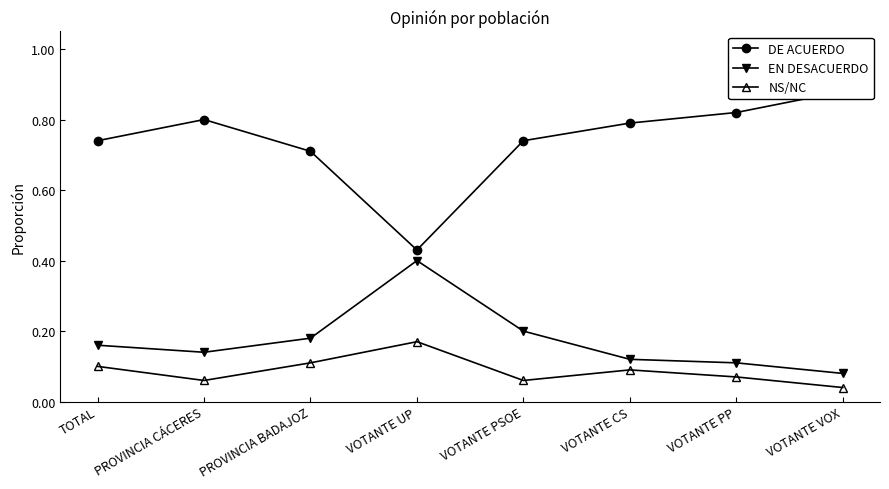

Reading right to left, extract all data points from this chart.

DE ACUERDO: VOTANTE VOX=0.9	VOTANTE PP=0.8	VOTANTE CS=0.8	VOTANTE PSOE=0.7	VOTANTE UP=0.4	PROVINCIA BADAJOZ=0.7	PROVINCIA CÁCERES=0.8	TOTAL=0.7
EN DESACUERDO: VOTANTE VOX=0.1	VOTANTE PP=0.1	VOTANTE CS=0.1	VOTANTE PSOE=0.2	VOTANTE UP=0.4	PROVINCIA BADAJOZ=0.2	PROVINCIA CÁCERES=0.1	TOTAL=0.2
NS/NC: VOTANTE VOX=0.0	VOTANTE PP=0.1	VOTANTE CS=0.1	VOTANTE PSOE=0.1	VOTANTE UP=0.2	PROVINCIA BADAJOZ=0.1	PROVINCIA CÁCERES=0.1	TOTAL=0.1